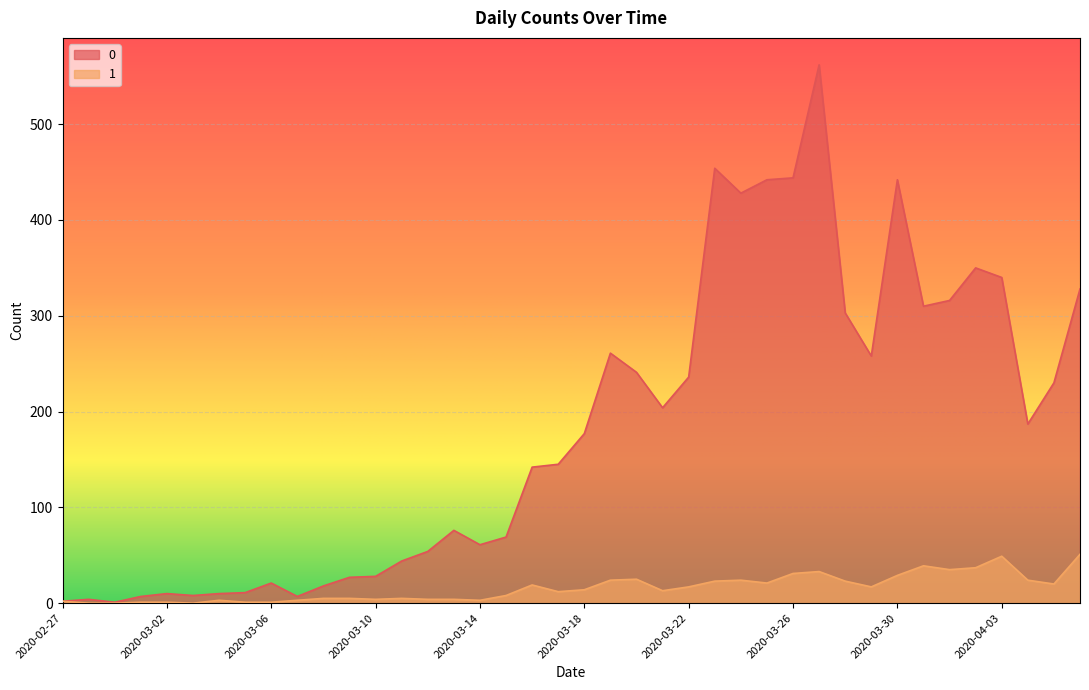

How many data points does each series have?

40